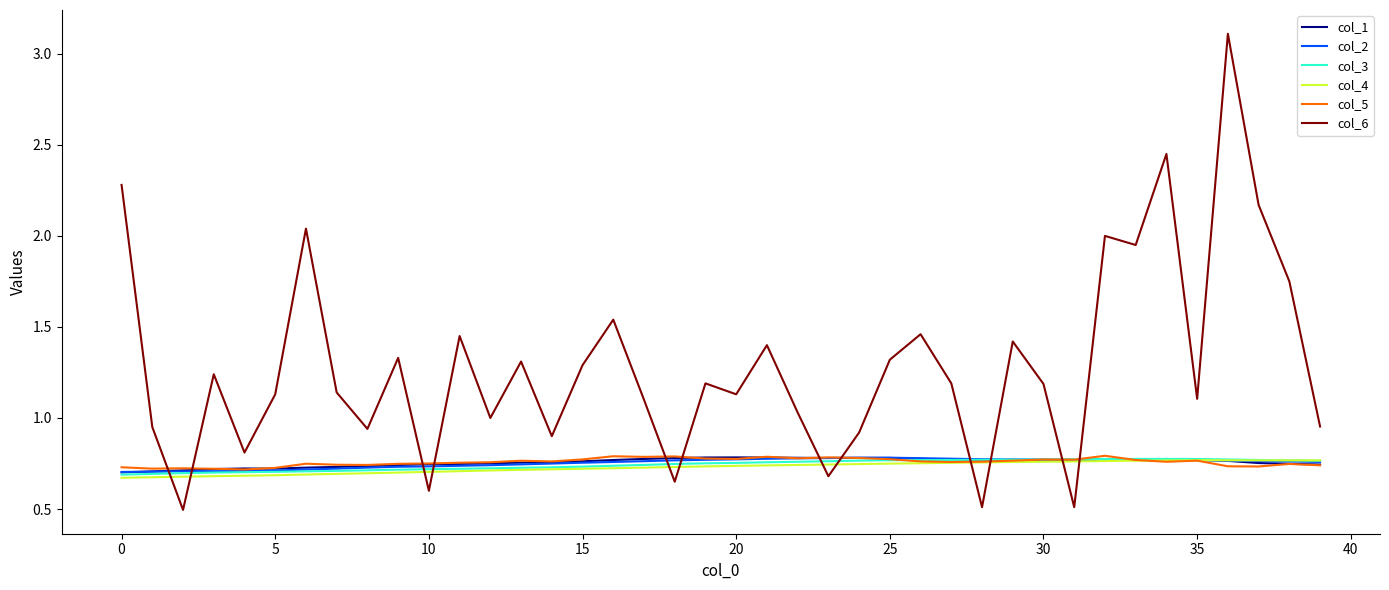

Which series has the largest total across all categories?

col_6